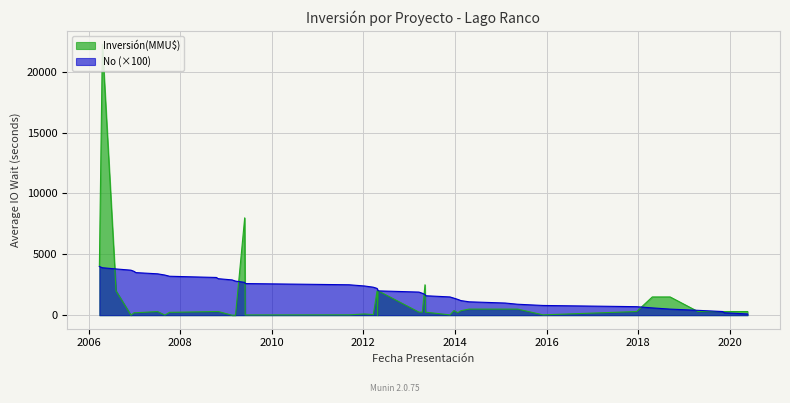

True or false: the data has more than 1 interior local peaks.

False